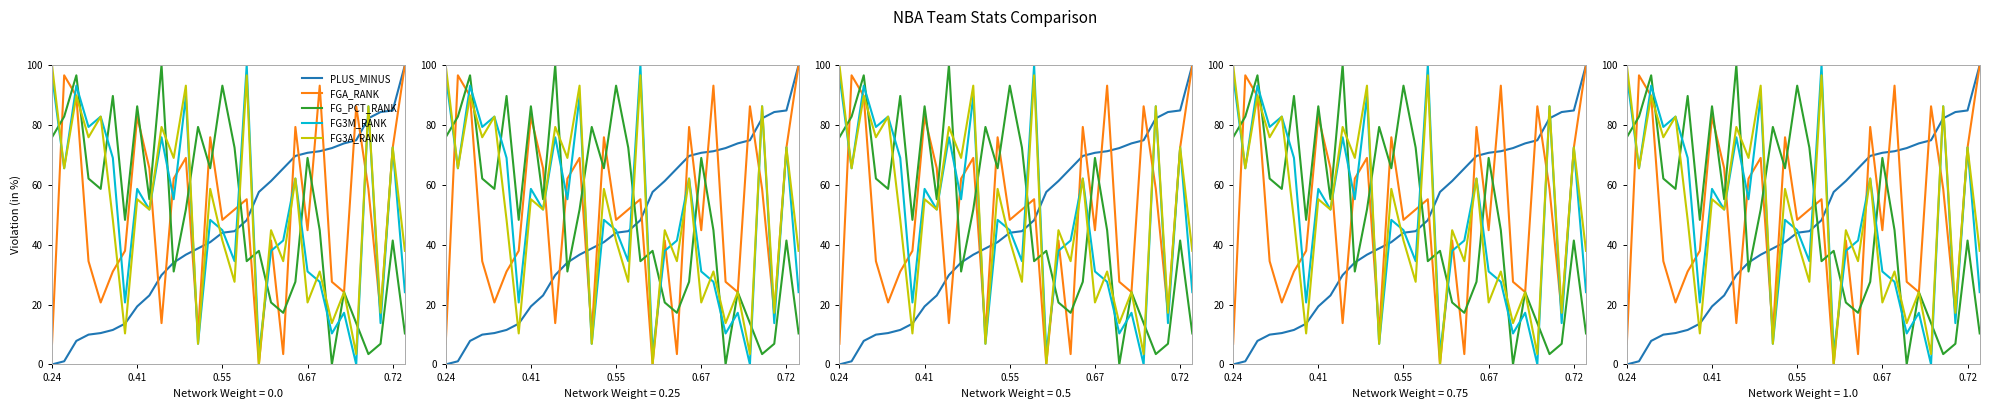

How many lines are shown in the chart?

5